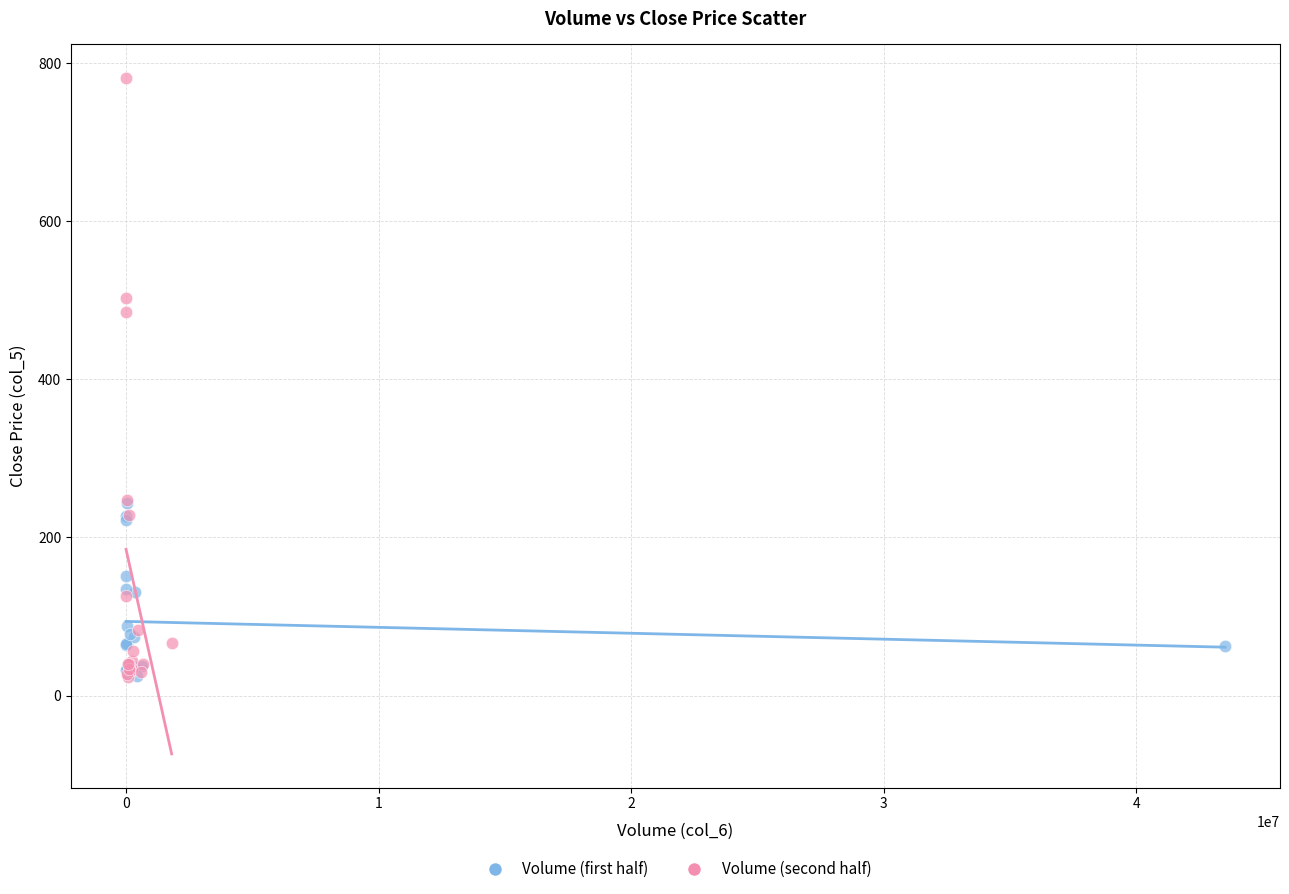

Which series has the largest Y range (max minus min)?

Volume (second half)